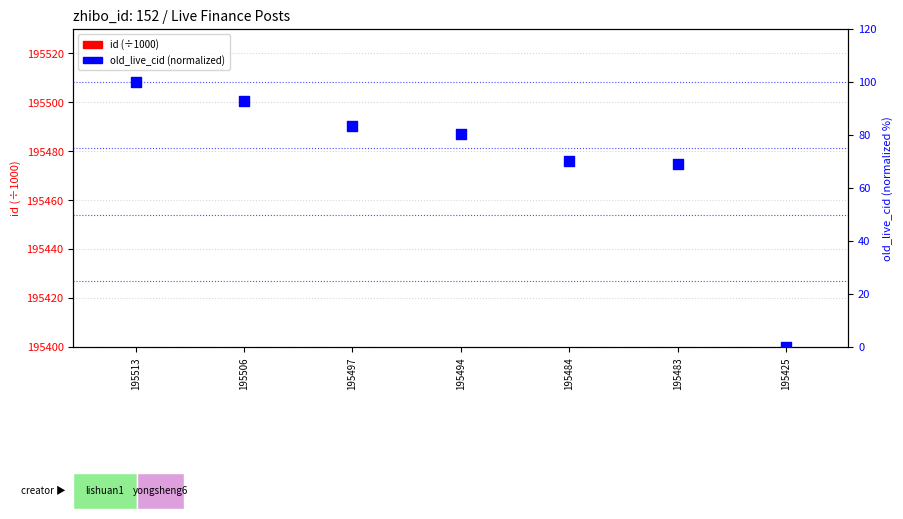

Which series has the largest total across all categories?

id (÷1000)